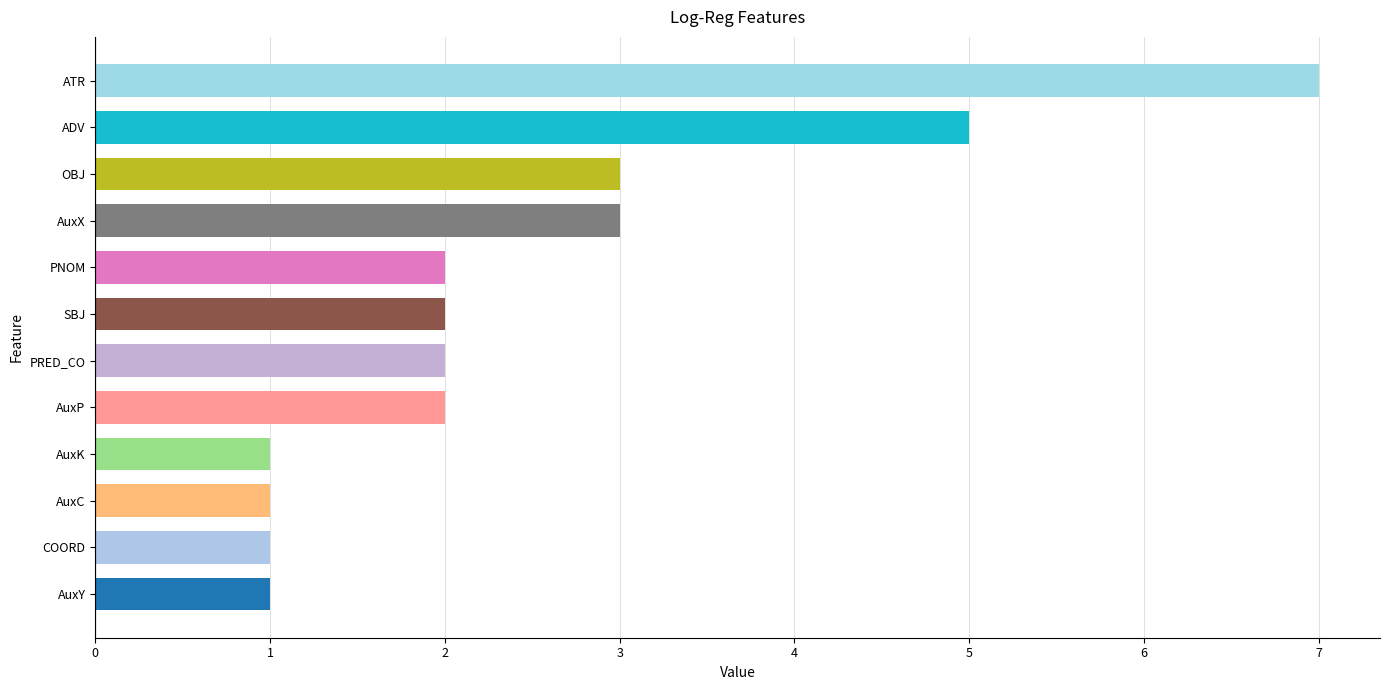

Approximately how many times larger is the value at AuxP compared to AuxC?

2.0